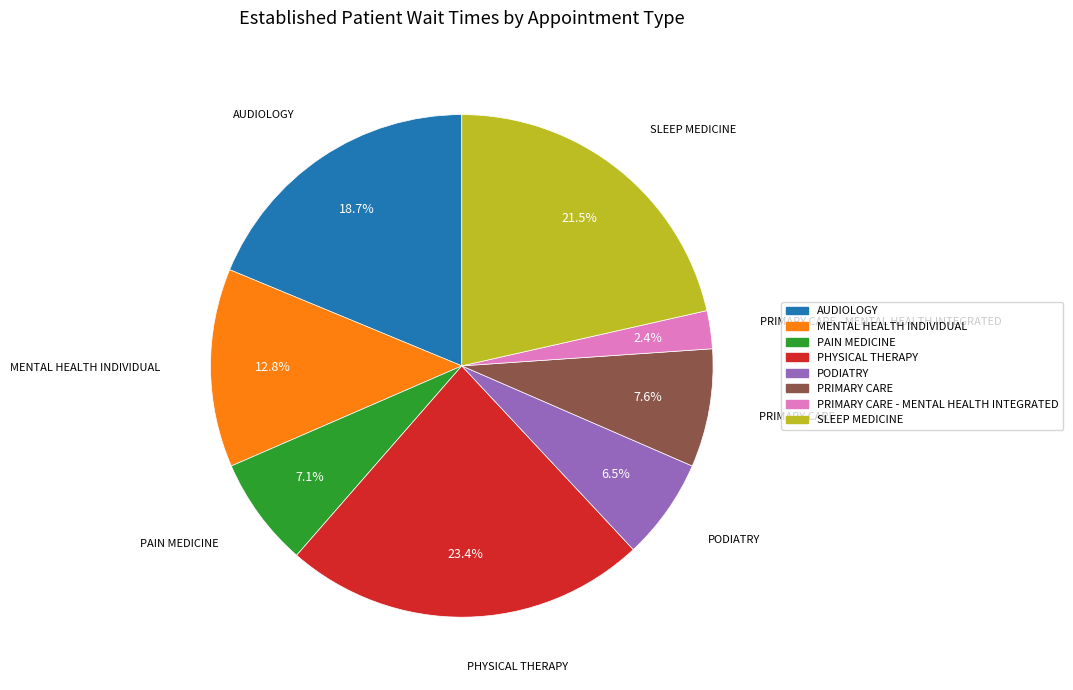

Is there a majority slice in this chart?

No